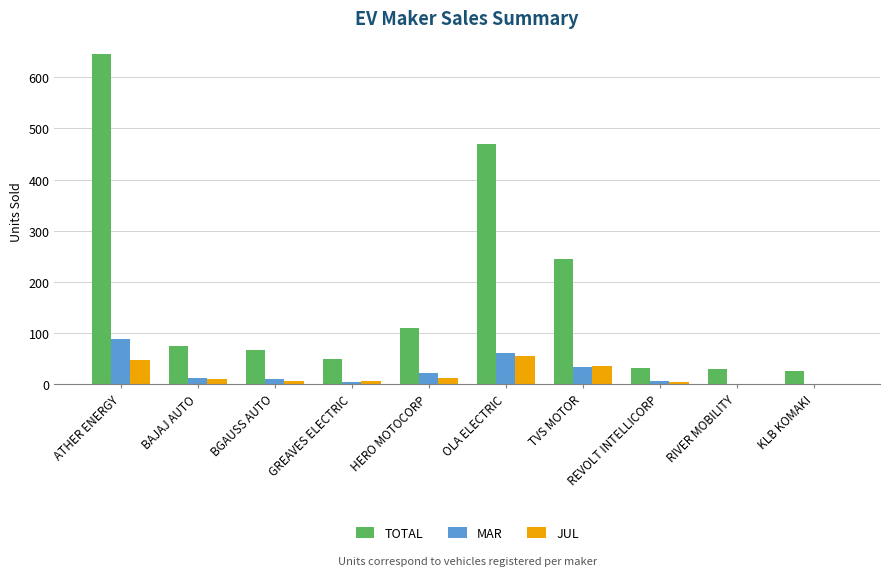

Which series changed the most between OLA ELECTRIC and KLB KOMAKI?

TOTAL